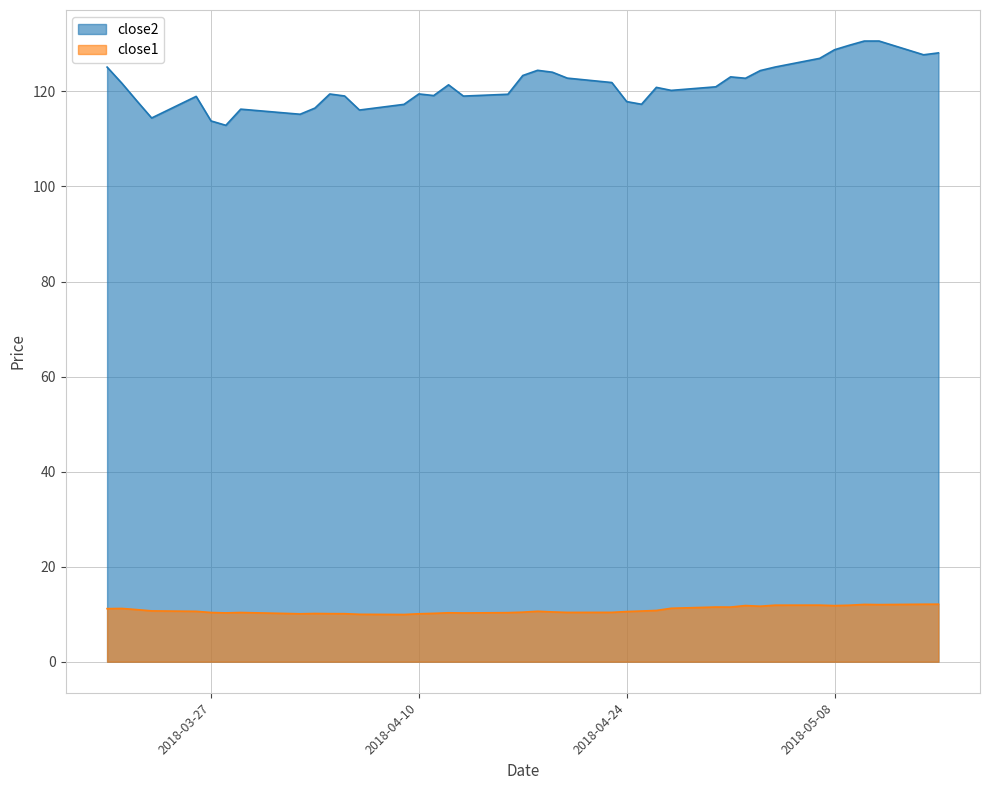

Is the value of close1 at 2018-04-09 greater than the value of close2 at 2018-03-20?

No